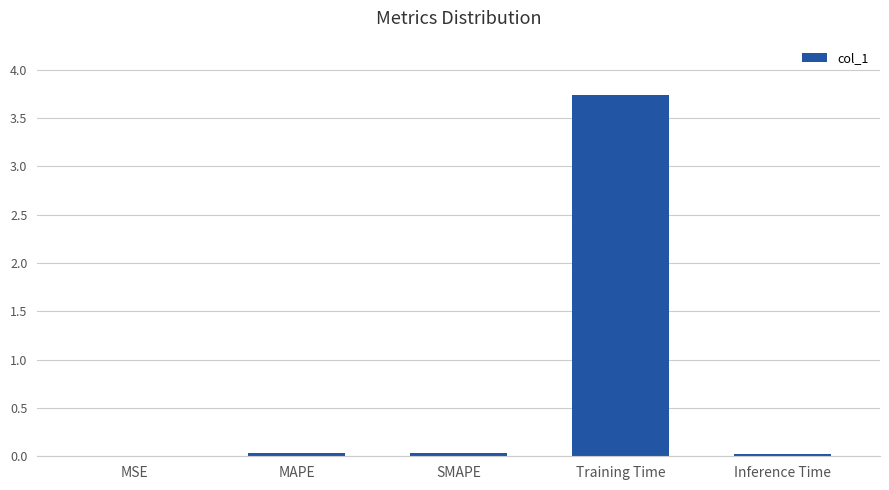

Is it true that the value at MSE is 0.0?

True